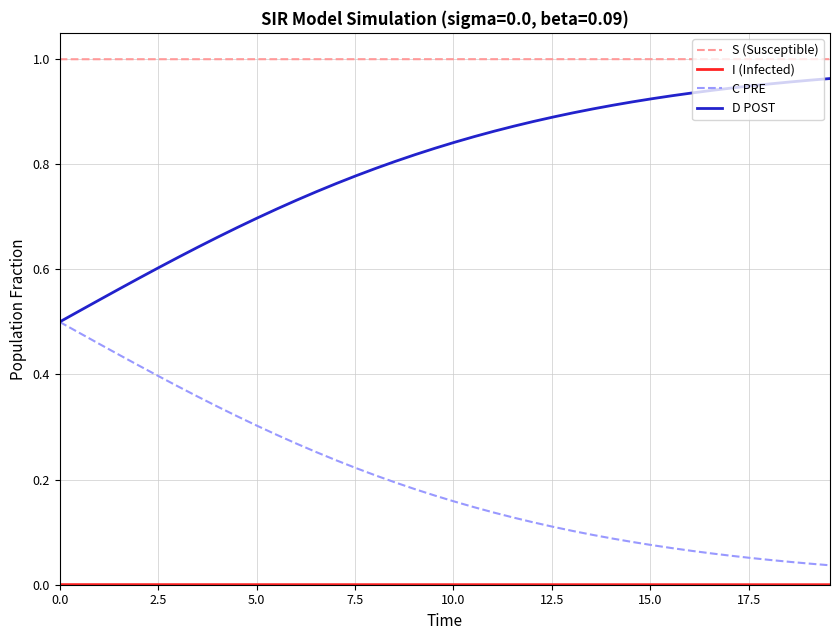

Which series has the largest total across all categories?

S (Susceptible)